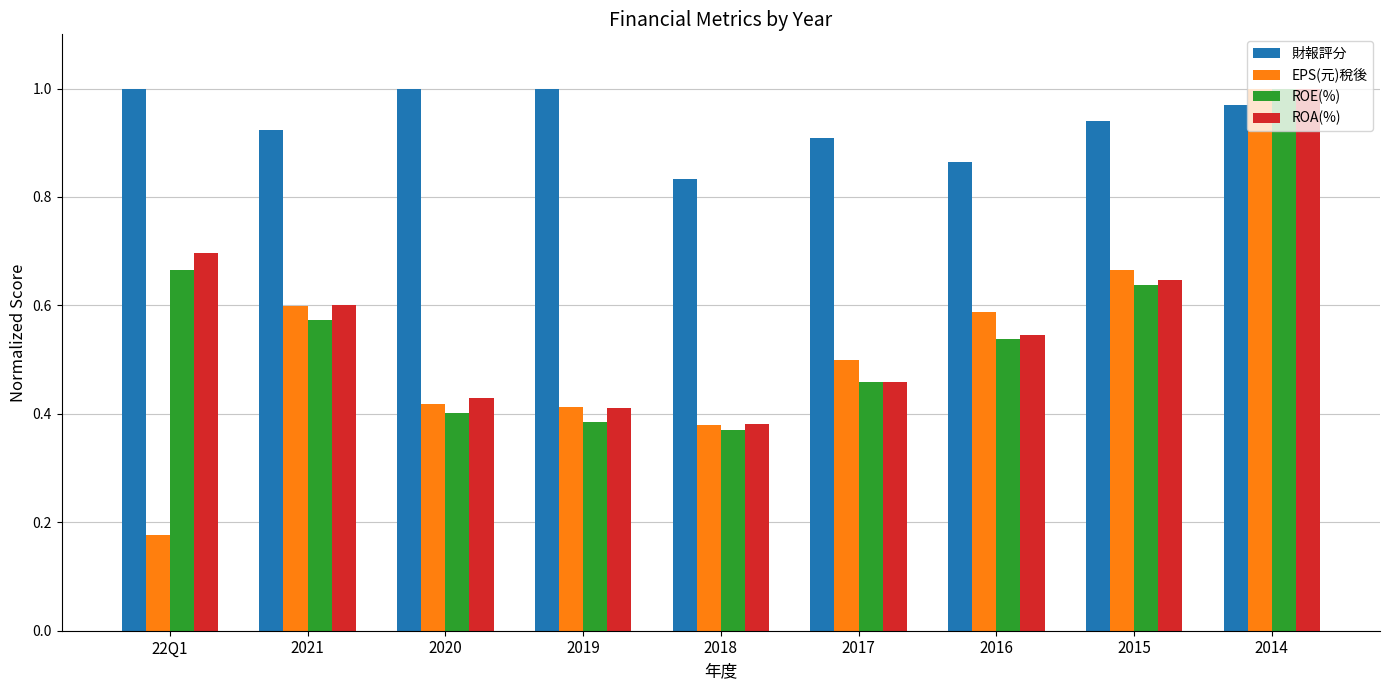

Where is ROA(%) nearest to the value 0?

2018